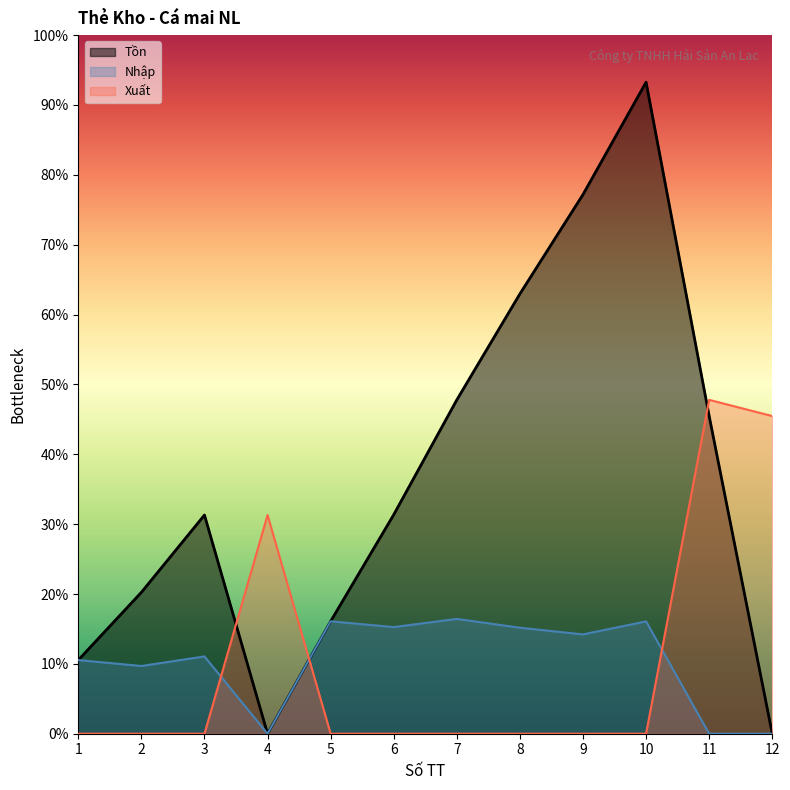

How many values in the Nhập series are below 6540?

6